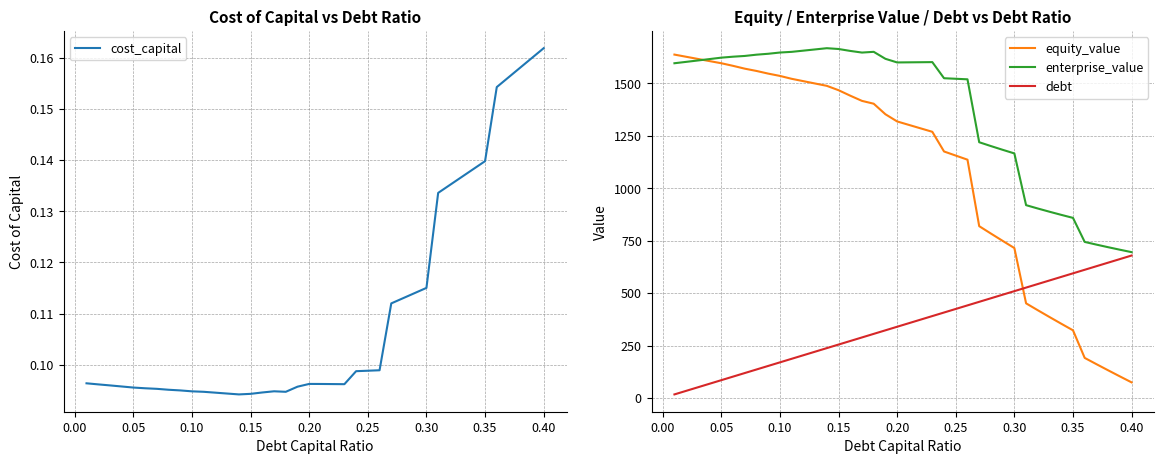

What is the maximum value for enterprise_value?

1666.6